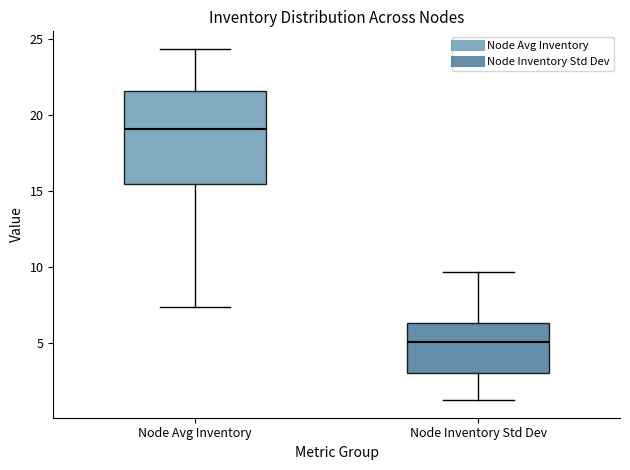

Which box is the tallest, from its lower edge to its upper edge?

Node Avg Inventory